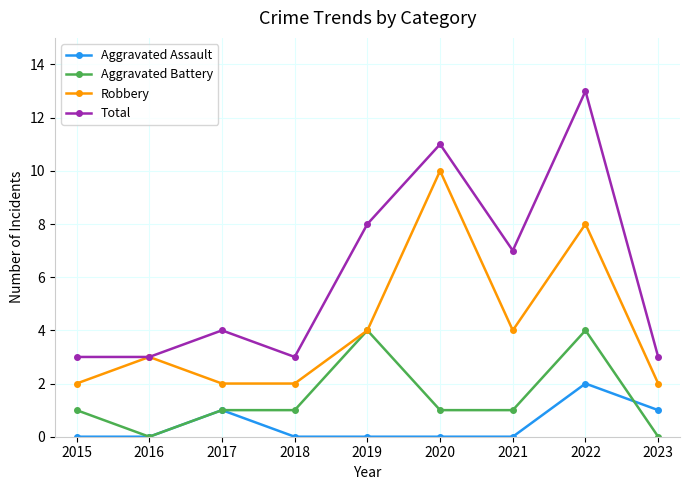

How many categories are shown in the chart?

9